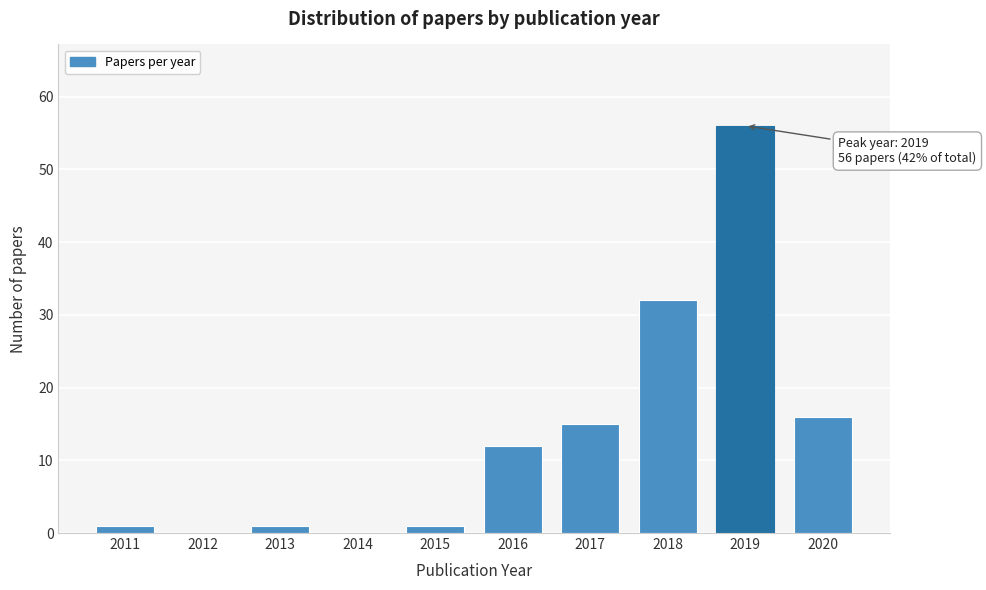

Reading left to right, what are all the values shown in this chart?

2011=1	2012=0	2013=1	2014=0	2015=1	2016=12	2017=15	2018=32	2019=56	2020=16